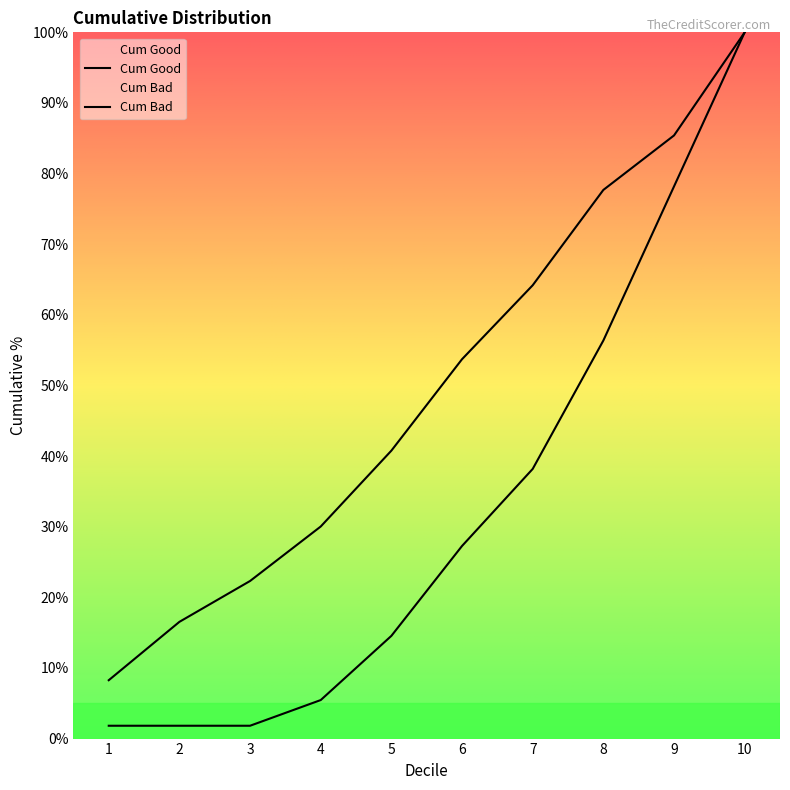

Is the value of Cum Bad at 10 greater than the value of Cum Good at 2?

Yes